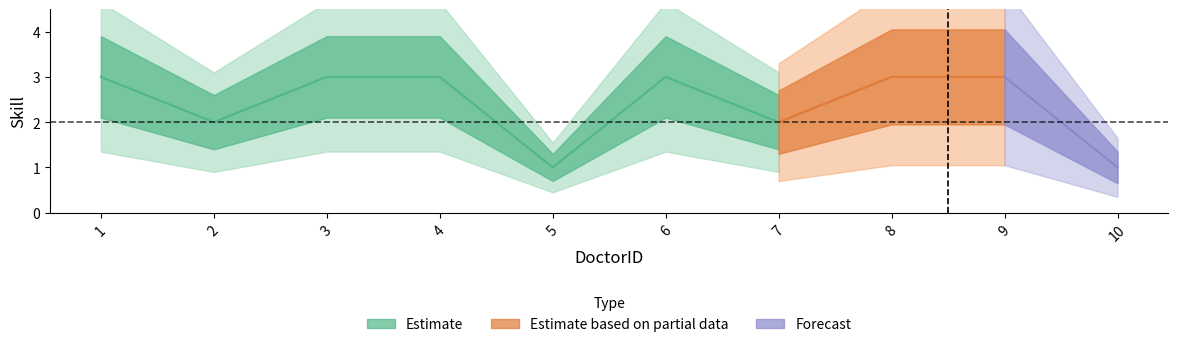

What is the change in value from 2 to 3?

+1